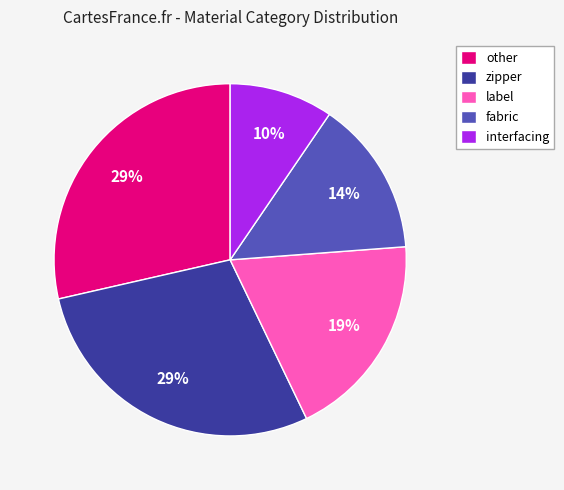

How many slices are in this pie chart?

5